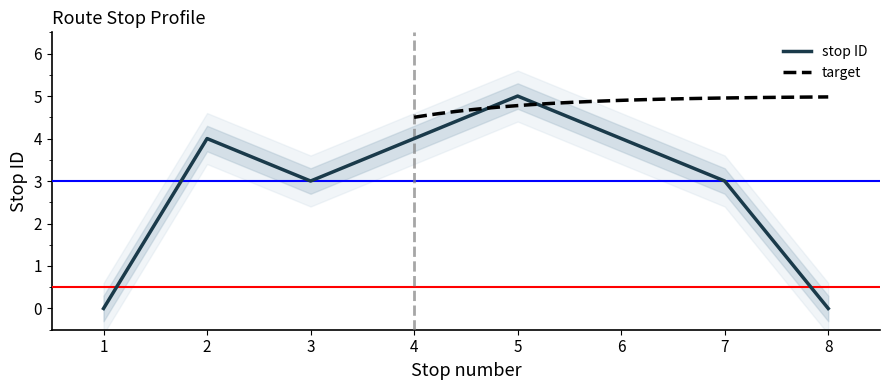

What is the value of the 3rd point from the left?

3